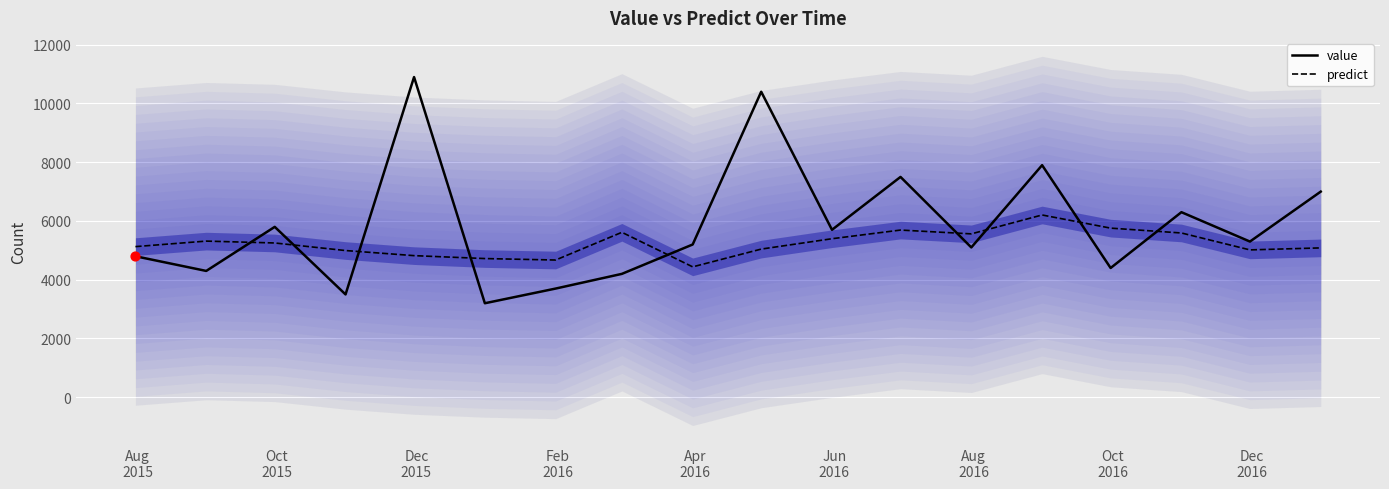

Which series reaches the minimum Y coordinate?

value